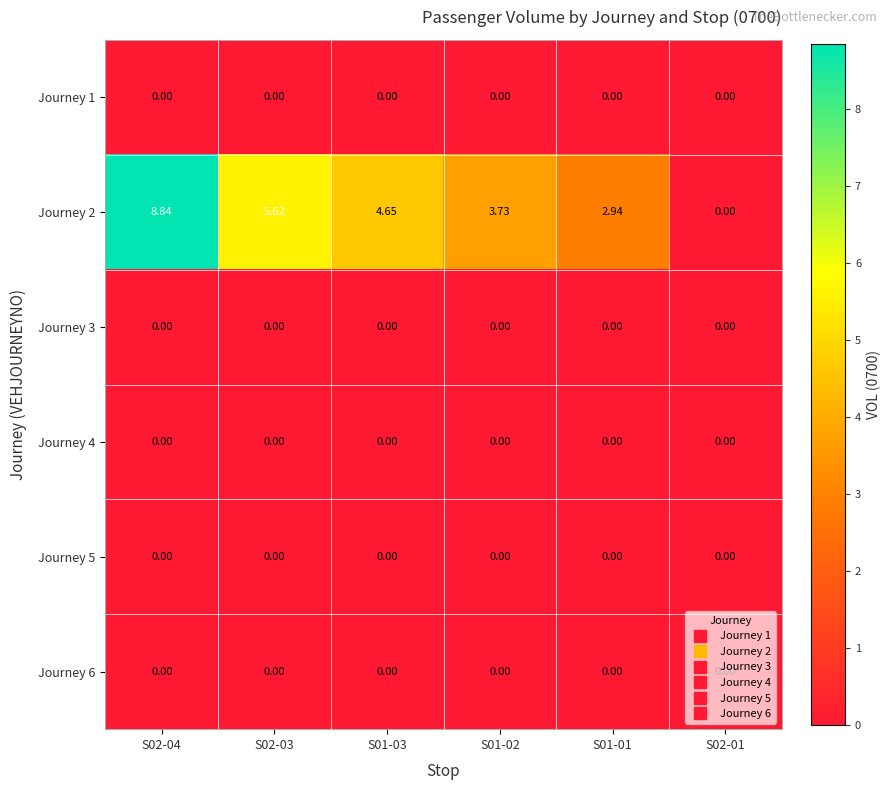

How many values in Journey 2 are above zero?

5